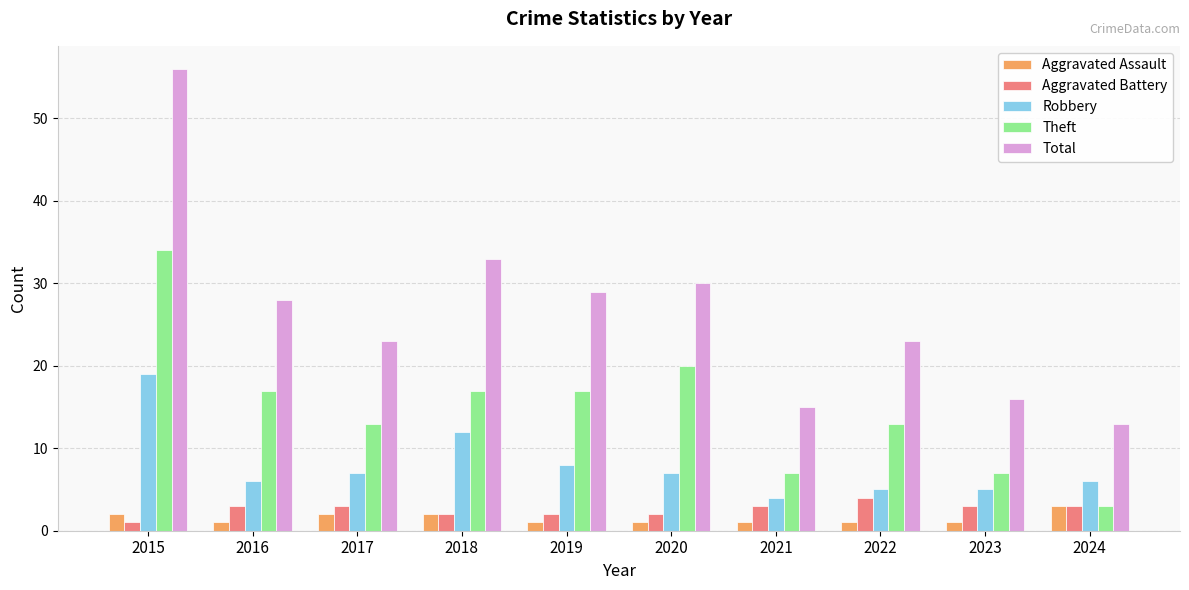

Are the bars horizontal?

No